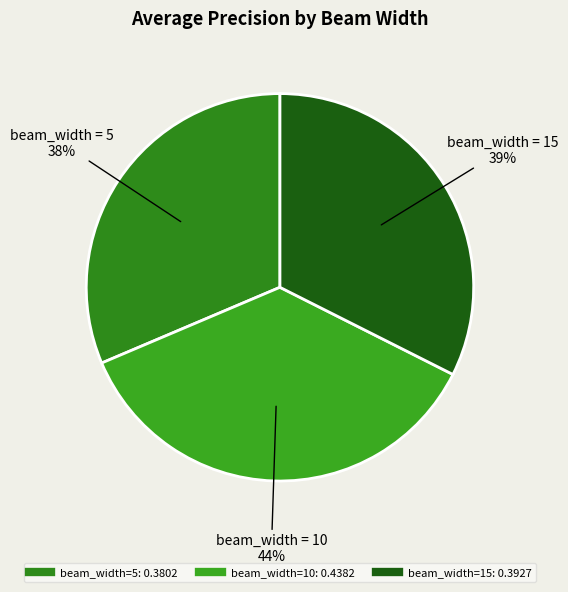

To the nearest percent, what portion does 10 represent?

36%